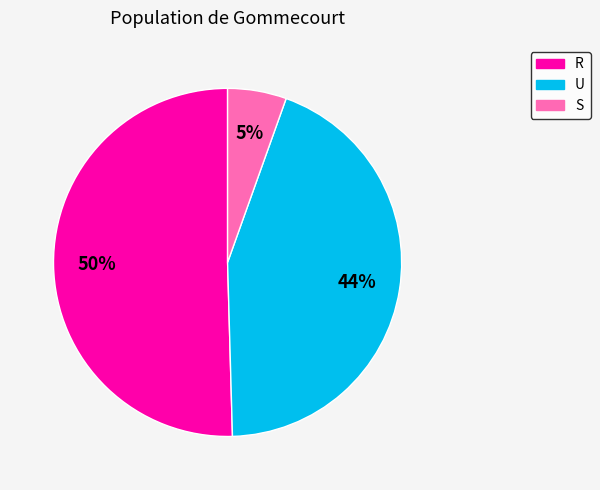

Is R the majority of the pie?

Yes